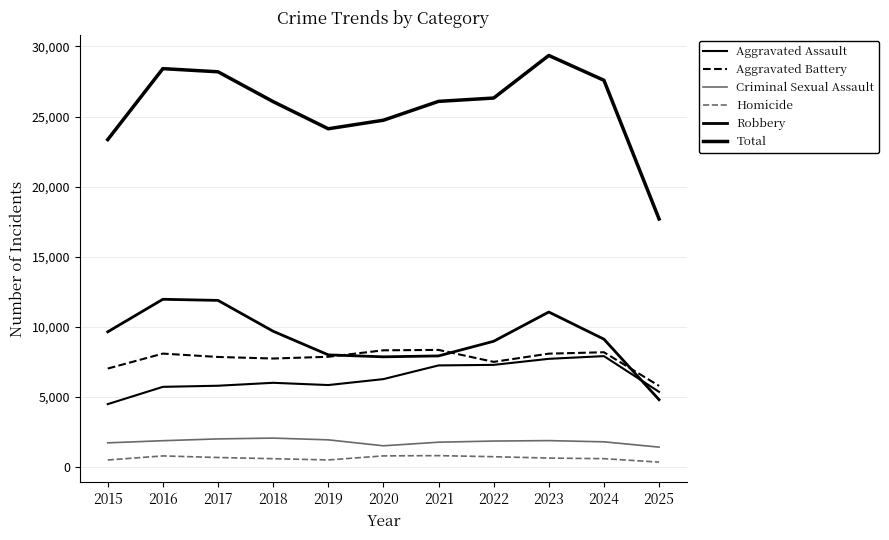

Does the chart have visible grid lines?

Yes